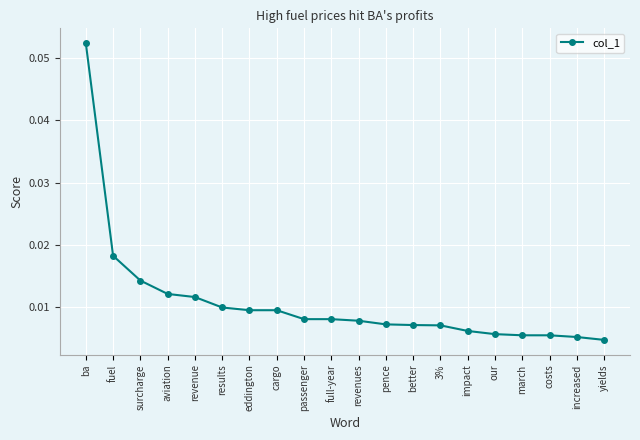

Between revenue and ba, which is larger?

ba